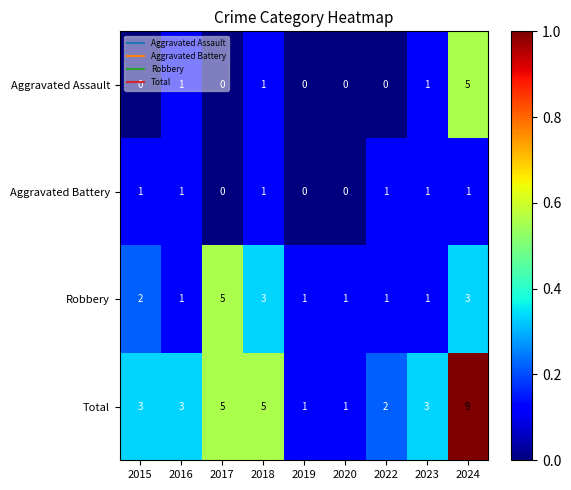

What is the sum of all Total values?

32